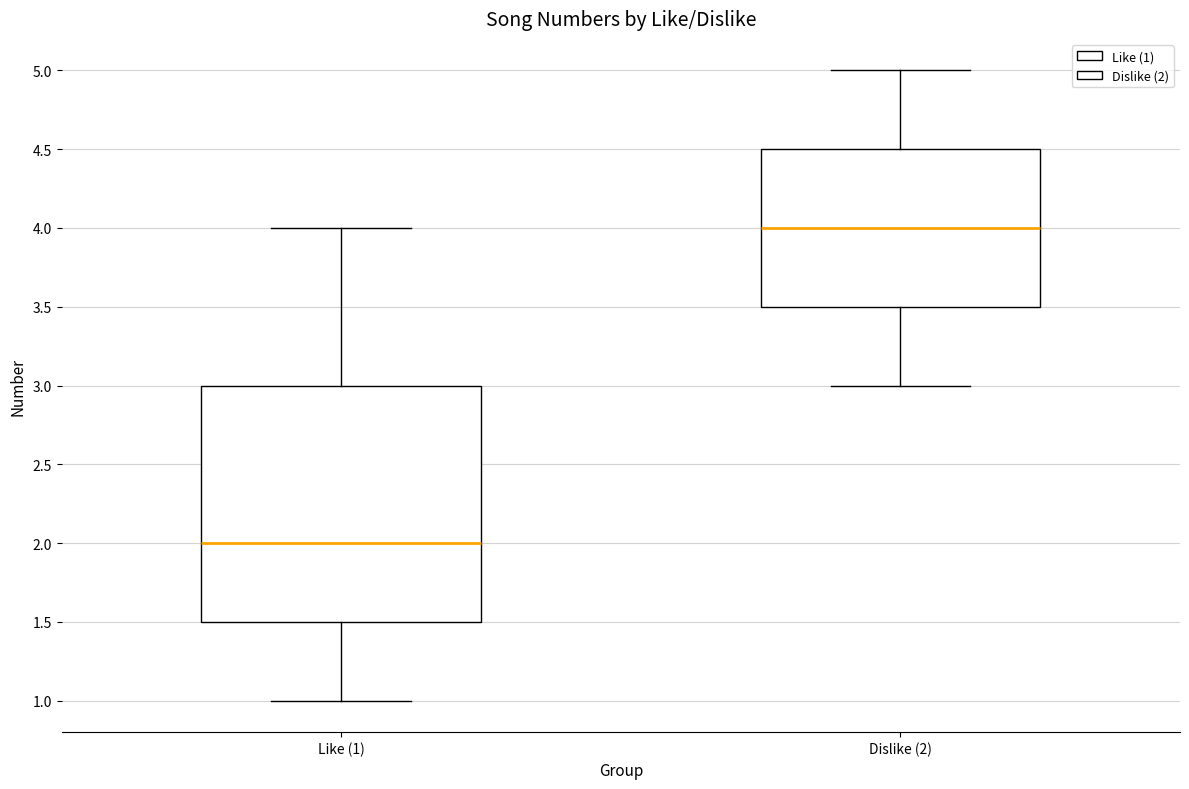

Comparing the boxes themselves (not the whiskers), which one is the tallest?

Like (1)